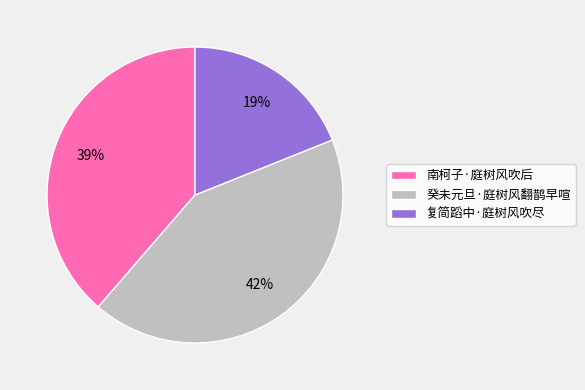

How many segments does this pie chart have?

3